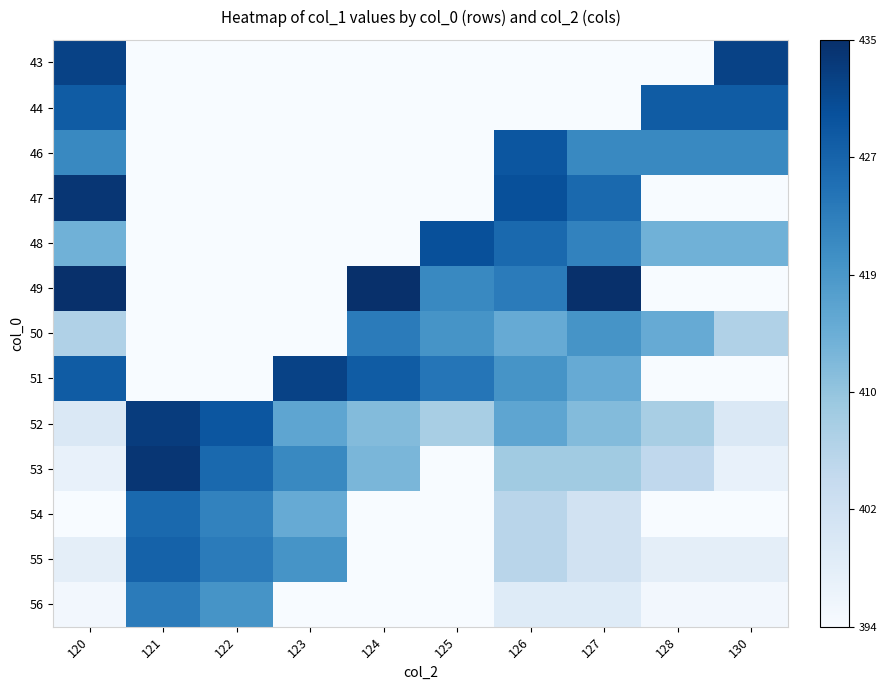

Reading left to right, extract all data points from this chart.

43: 120=0.9	121=0.0	122=0.0	123=0.0	124=0.0	125=0.0	126=0.0	127=0.0	128=0.0	130=0.9
44: 120=0.8	121=0.0	122=0.0	123=0.0	124=0.0	125=0.0	126=0.0	127=0.0	128=0.8	130=0.8
46: 120=0.7	121=0.0	122=0.0	123=0.0	124=0.0	125=0.0	126=0.9	127=0.7	128=0.7	130=0.7
47: 120=1.0	121=0.0	122=0.0	123=0.0	124=0.0	125=0.0	126=0.9	127=0.8	128=0.0	130=0.0
48: 120=0.5	121=0.0	122=0.0	123=0.0	124=0.0	125=0.9	126=0.8	127=0.7	128=0.5	130=0.5
49: 120=1.0	121=0.0	122=0.0	123=0.0	124=1.0	125=0.7	126=0.7	127=1.0	128=0.0	130=0.0
50: 120=0.3	121=0.0	122=0.0	123=0.0	124=0.7	125=0.6	126=0.5	127=0.6	128=0.5	130=0.3
51: 120=0.8	121=0.0	122=0.0	123=0.9	124=0.8	125=0.7	126=0.6	127=0.5	128=0.0	130=0.0
52: 120=0.1	121=1.0	122=0.9	123=0.5	124=0.4	125=0.3	126=0.5	127=0.4	128=0.3	130=0.1
53: 120=0.1	121=1.0	122=0.8	123=0.7	124=0.5	125=0.0	126=0.4	127=0.4	128=0.3	130=0.1
54: 120=0.0	121=0.8	122=0.7	123=0.5	124=0.0	125=0.0	126=0.3	127=0.2	128=0.0	130=0.0
55: 120=0.1	121=0.8	122=0.7	123=0.6	124=0.0	125=0.0	126=0.3	127=0.2	128=0.1	130=0.1
56: 120=0.0	121=0.7	122=0.6	123=0.0	124=0.0	125=0.0	126=0.1	127=0.1	128=0.0	130=0.0